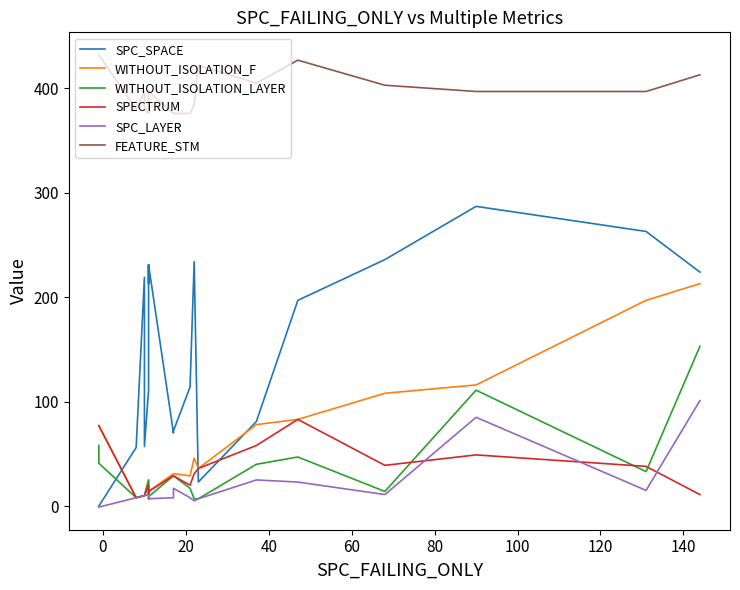

The value of SPECTRUM at 20 is 11. True or false?

False